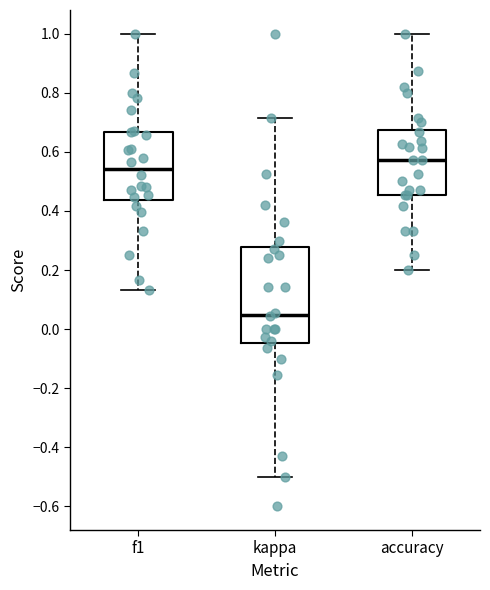

Where does the median line of the box for kappa sit on the y-axis? The values are not printed on the chart, so give them approximately, as read against the axis.

0.04